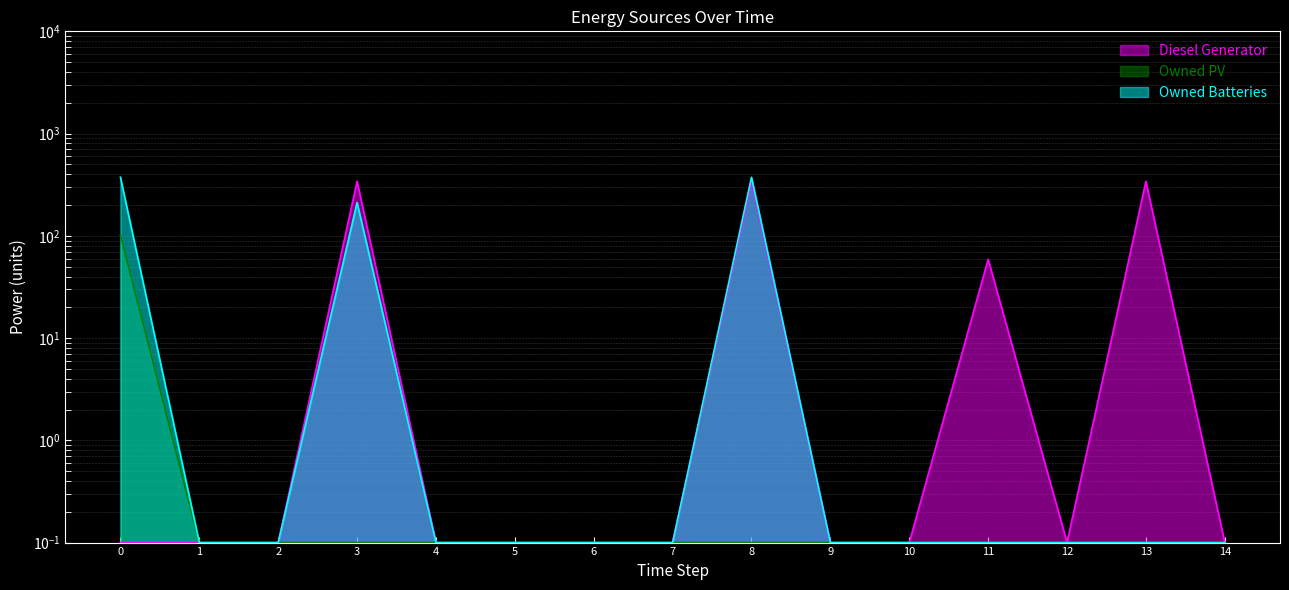

Which series has the largest total across all categories?

Diesel Generator